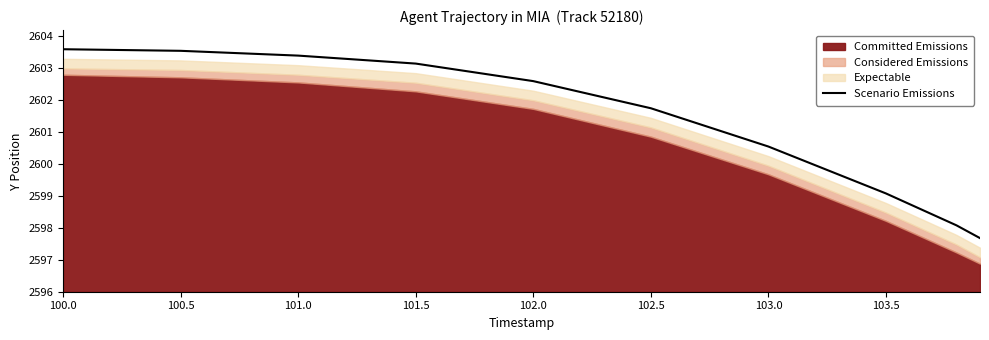

Where does the Scenario Emissions series first go above 2602?

100.0